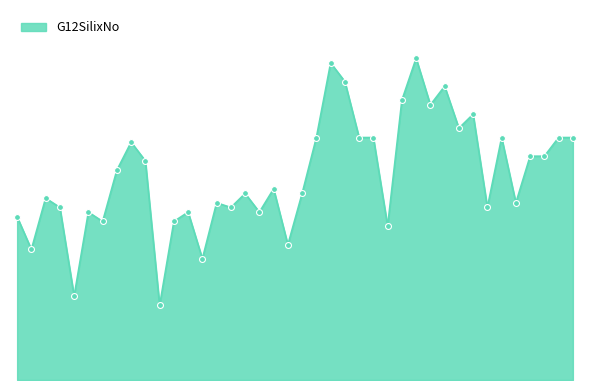

Is this an area chart (filled region under the line)?

Yes